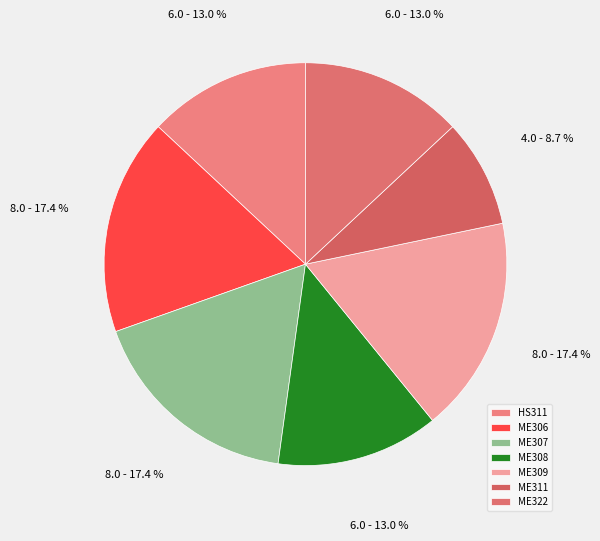

Between ME308 and ME322, which is larger?

ME308